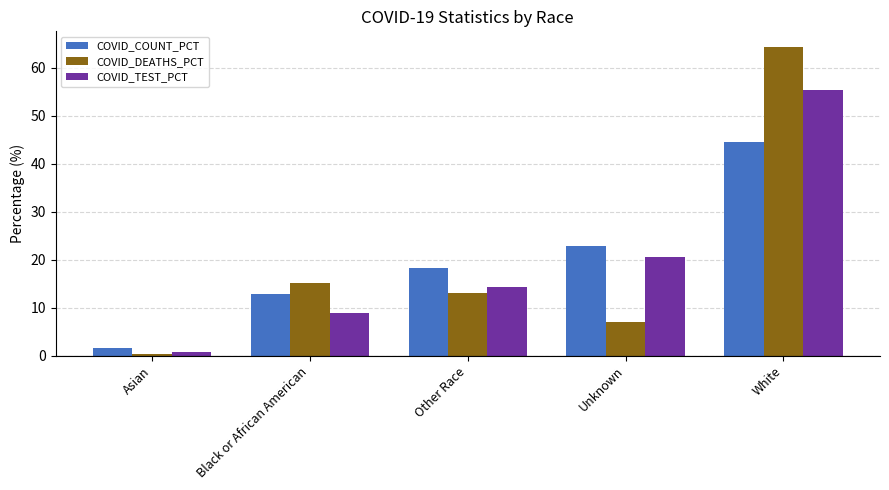

The COVID_TEST_PCT series shows 22.2 at Other Race. True or false?

False